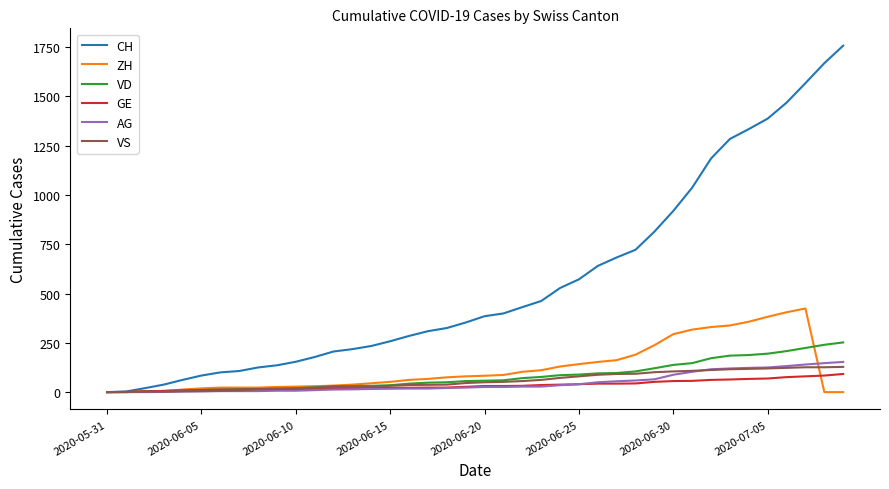

What is the greatest value displayed?

1757